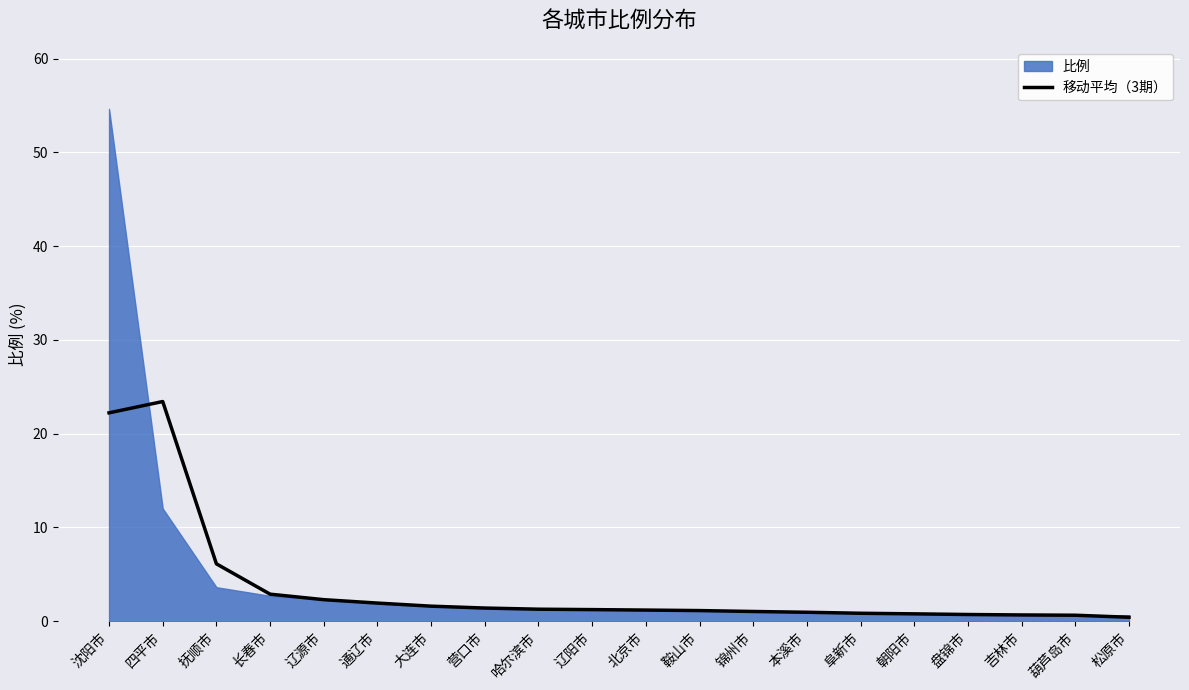

Is it true that 移动平均（3期） equals 2.3 at 辽源市?

True